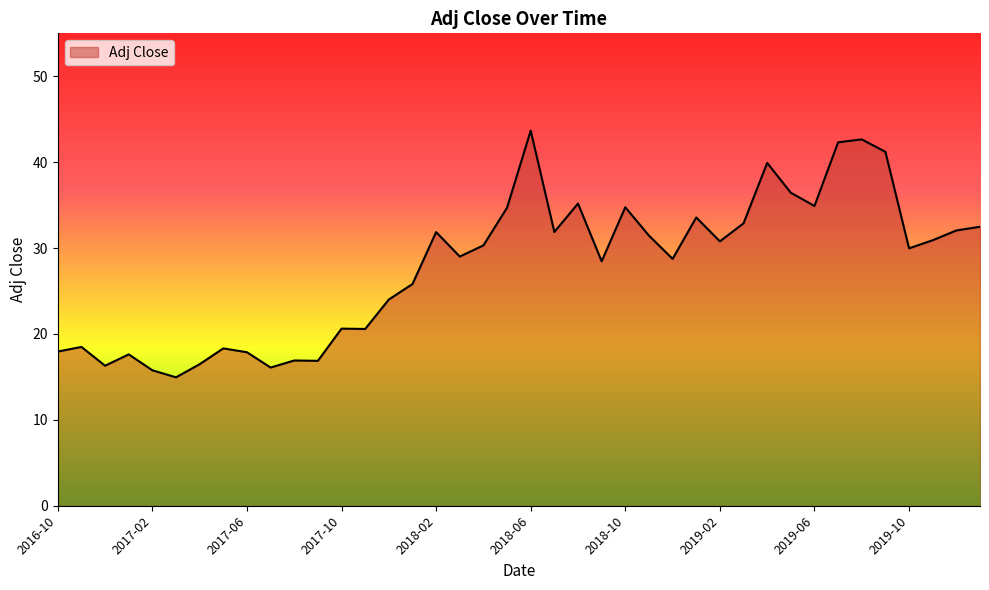

True or false: the data has more than 1 interior local peaks.

True